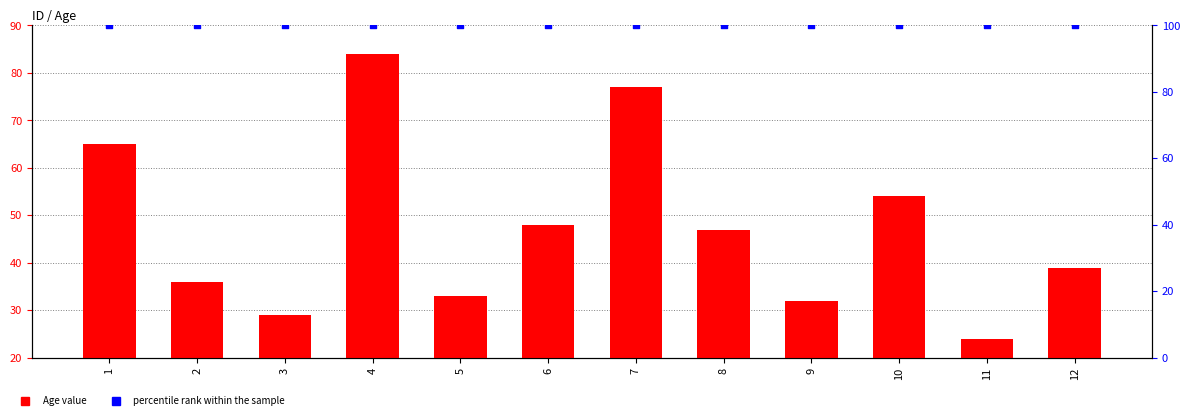

At which category is the sum across all series the highest?

4